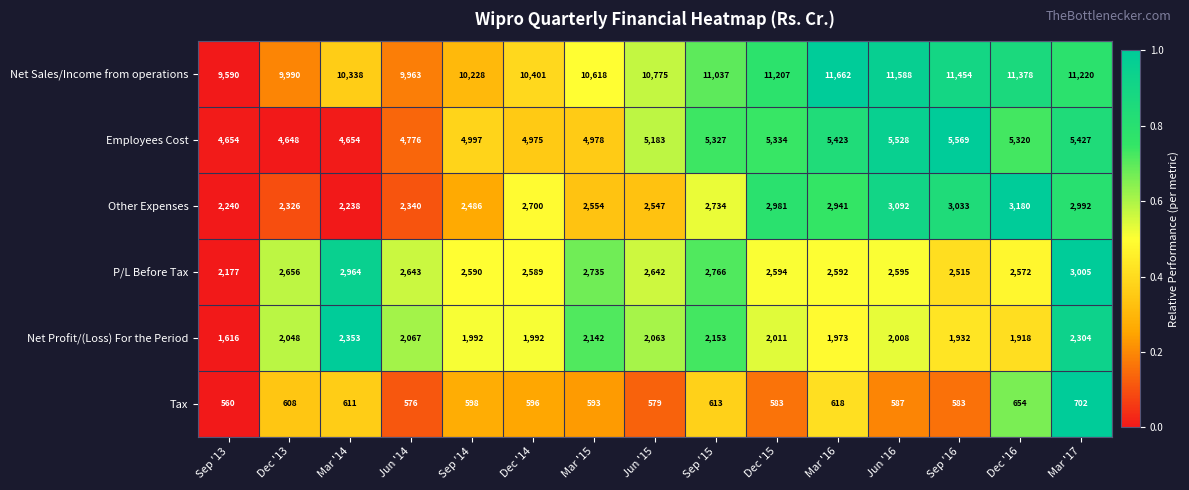

Is the value of Net Profit/(Loss) For the Period at Dec '15 greater than the value of Employees Cost at Sep '14?

No